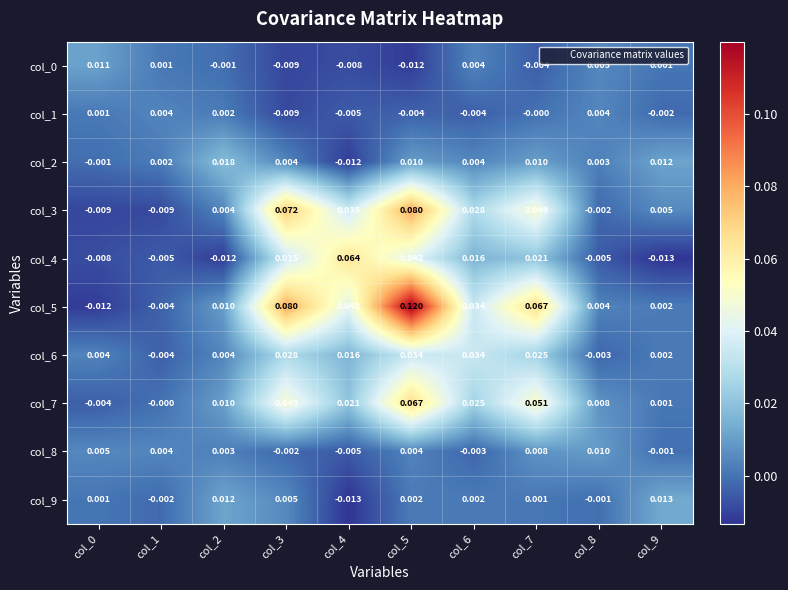

Is the value of col_3 at col_1 greater than the value of col_5 at col_1?

No